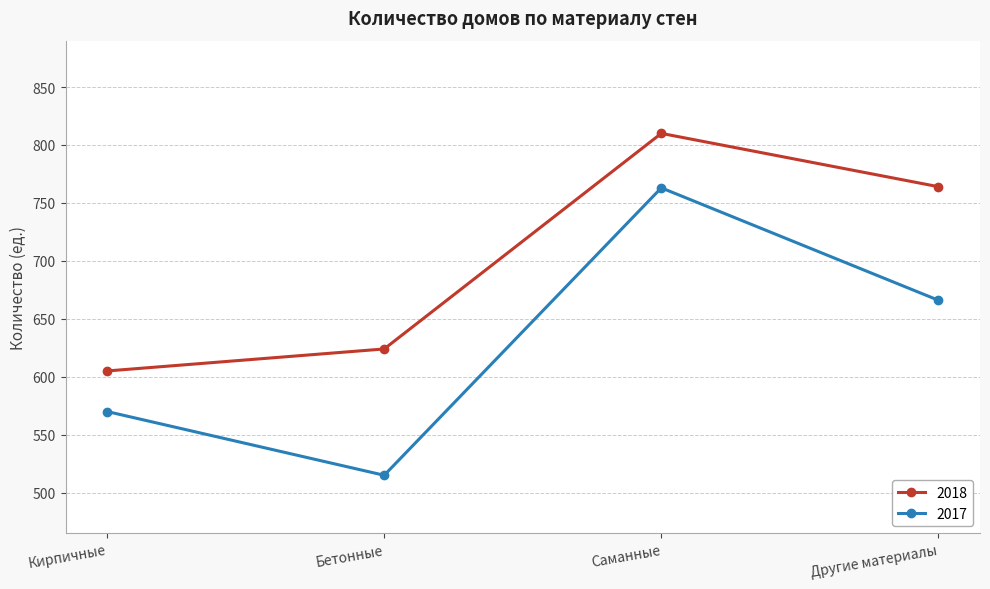

Rank the categories by 2018 value from highest to lowest.

Саманные, Другие материалы, Бетонные, Кирпичные